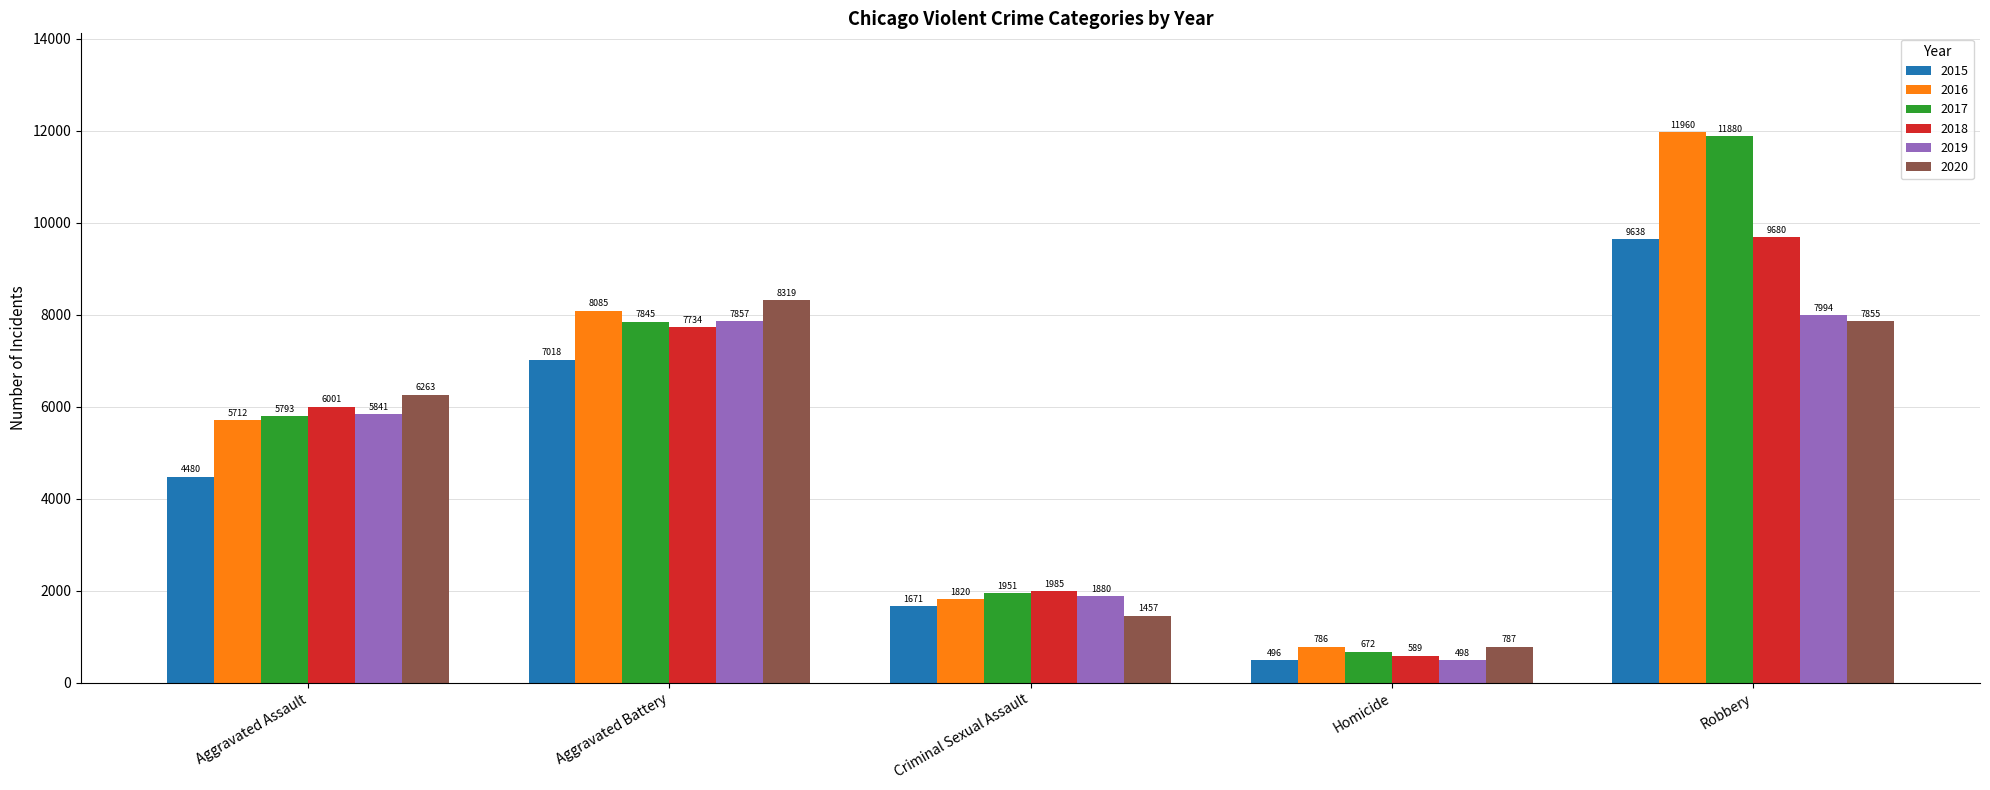

Where is 2018 nearest to the value 5134?

Aggravated Assault